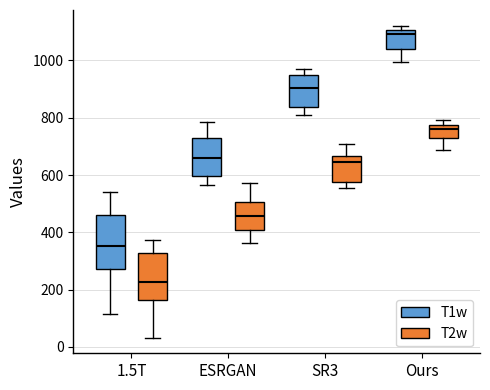

Reading left to right, transcribe this box plot: for each box, give where its median line is, the range the box spans, and where its two whiskers end, as read against the y-axis. The values are not printed on the chart, so give them approximately, as read against the axis.

1.5T (T1w): median 360, box 280 to 460, whiskers 120 to 540
1.5T (T2w): median 220, box 160 to 320, whiskers 40 to 380
ESRGAN (T1w): median 660, box 600 to 740, whiskers 560 to 780
ESRGAN (T2w): median 460, box 400 to 500, whiskers 360 to 580
SR3 (T1w): median 900, box 840 to 940, whiskers 820 to 960
SR3 (T2w): median 640, box 580 to 660, whiskers 560 to 700
Ours (T1w): median 1100 (just below the box's upper edge), box 1040 to 1100, whiskers 1000 to 1120
Ours (T2w): median 760, box 720 to 780, whiskers 680 to 800